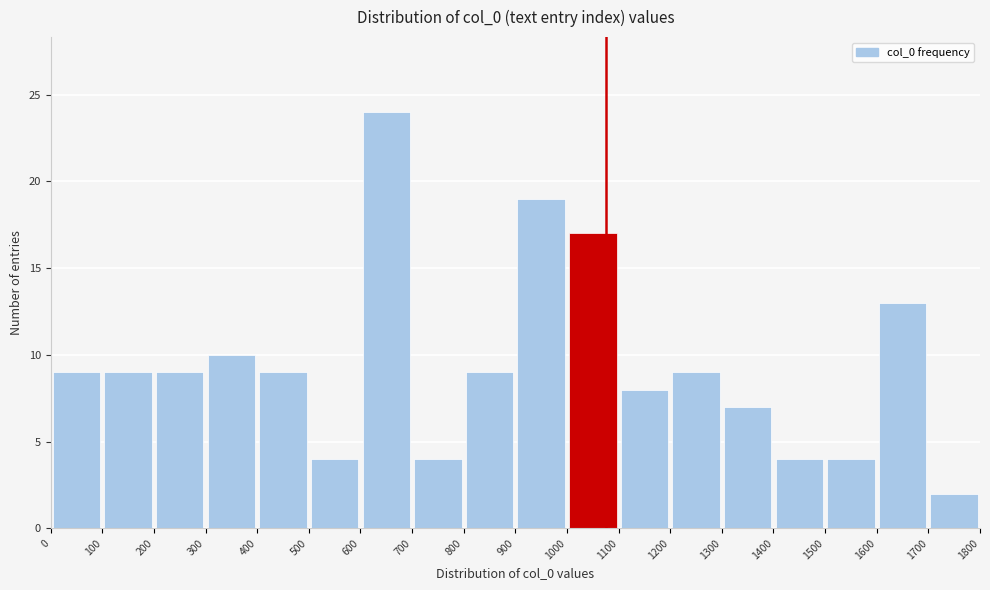

How tall is the bar that spans 200 to 300 on the x-axis? The values are not printed on the chart, so give them approximately, as read against the axis.

9